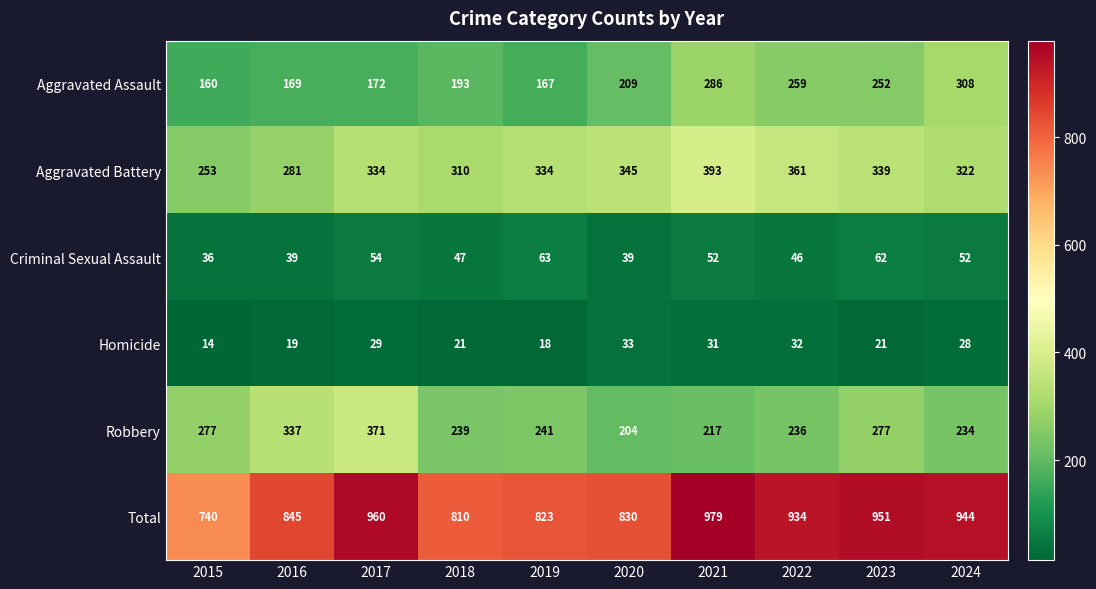

At which label does Total reach its minimum?

2015